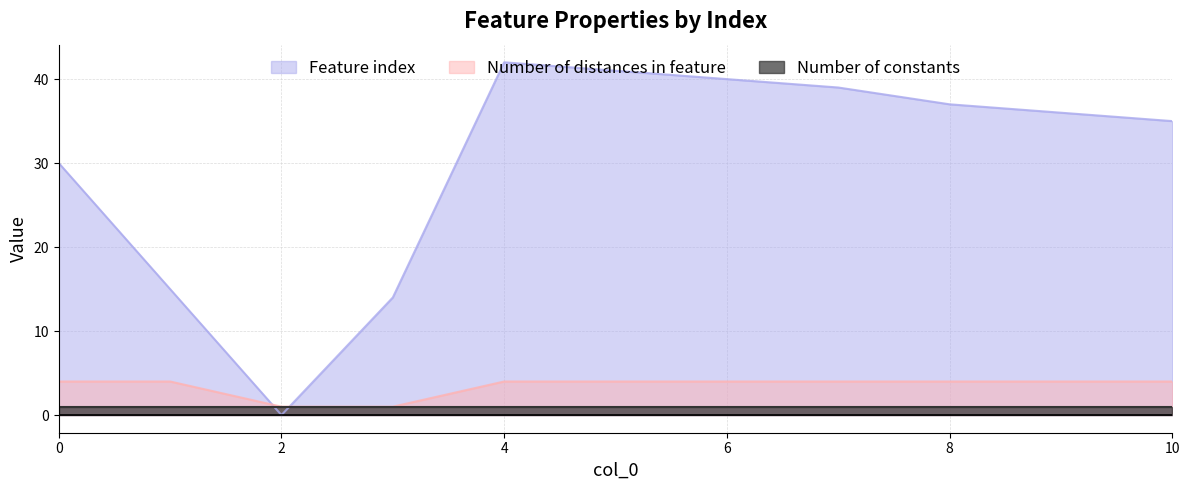

How many positive values does the Feature index series have?

10